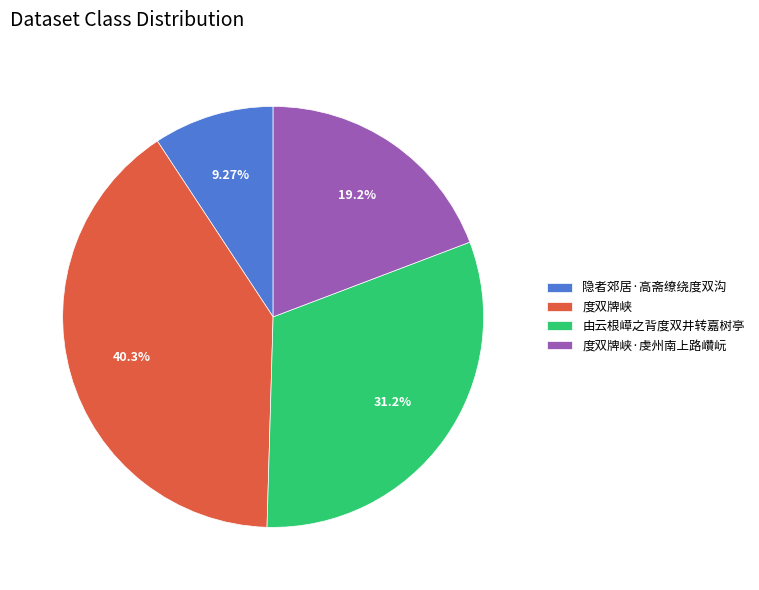

To the nearest percent, what portion does 由云根嶂之背度双井转嘉树亭 represent?

31%